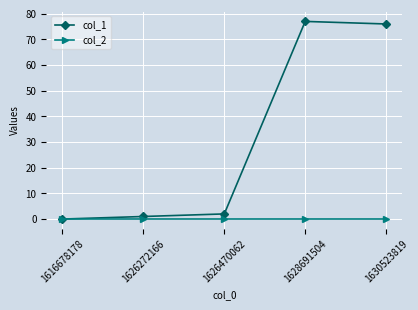

Is it true that col_1 equals 1 at 1626272166?

True